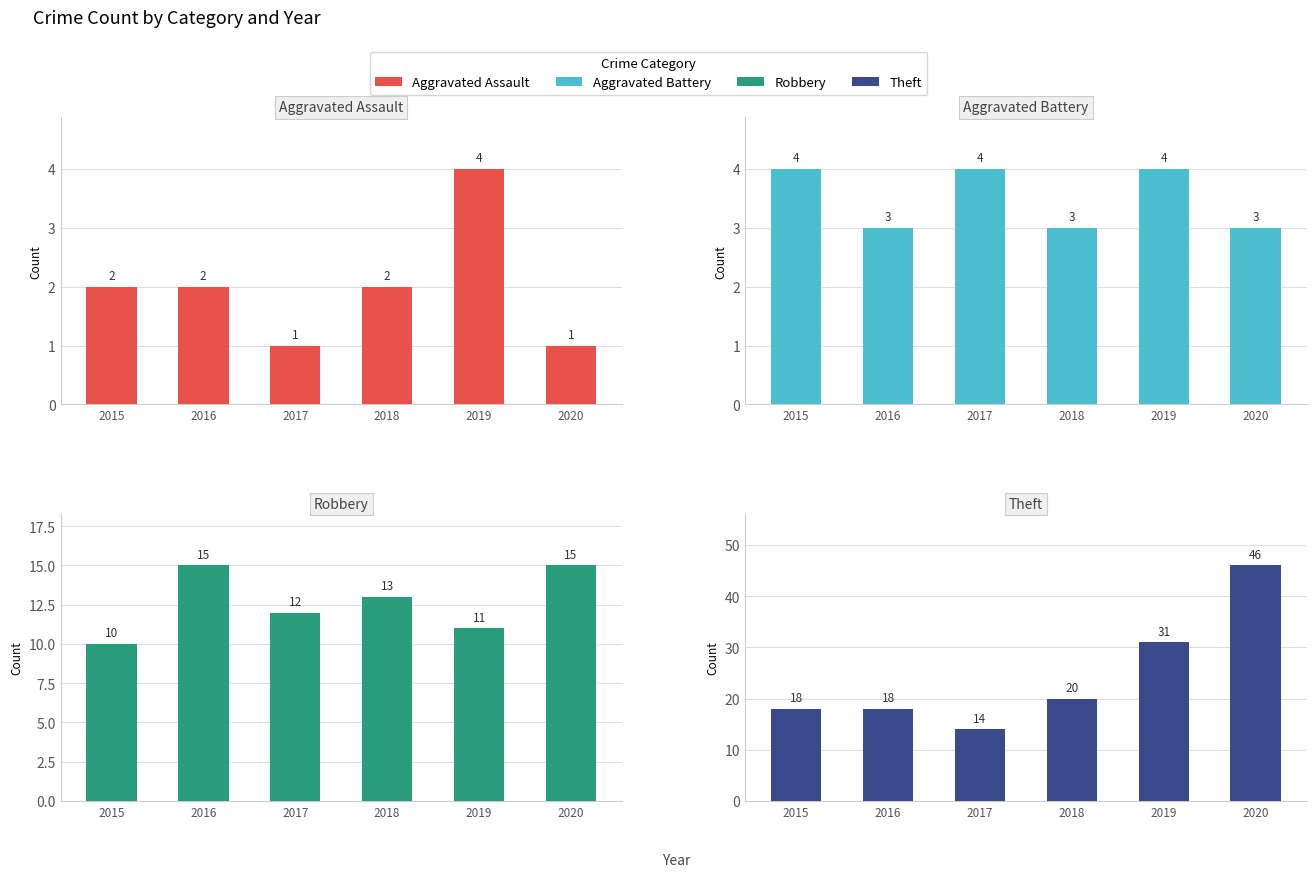

What is the greatest value displayed?

46